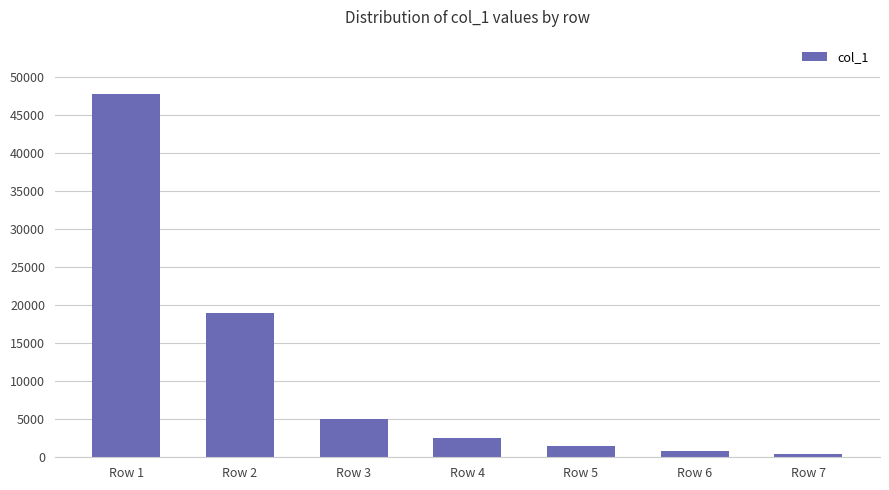

Does the chart contain any negative values?

No